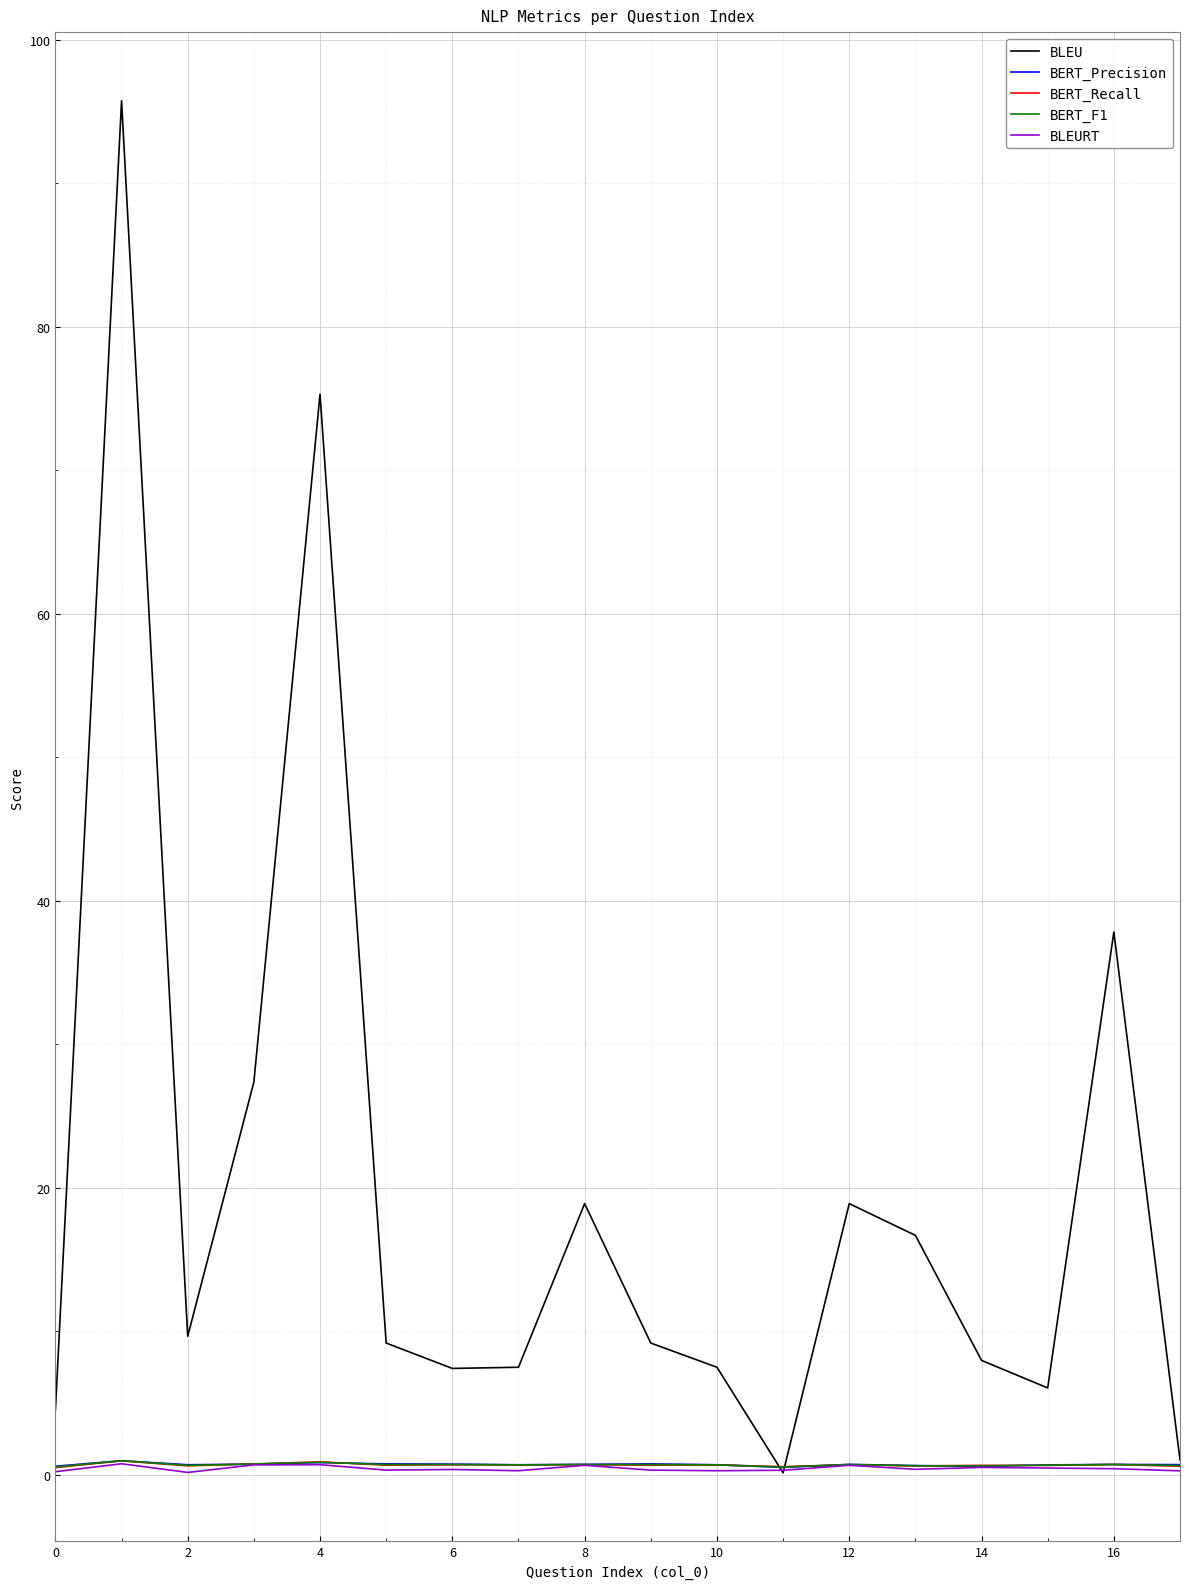

What is the highest value of the BLEU series?

95.7